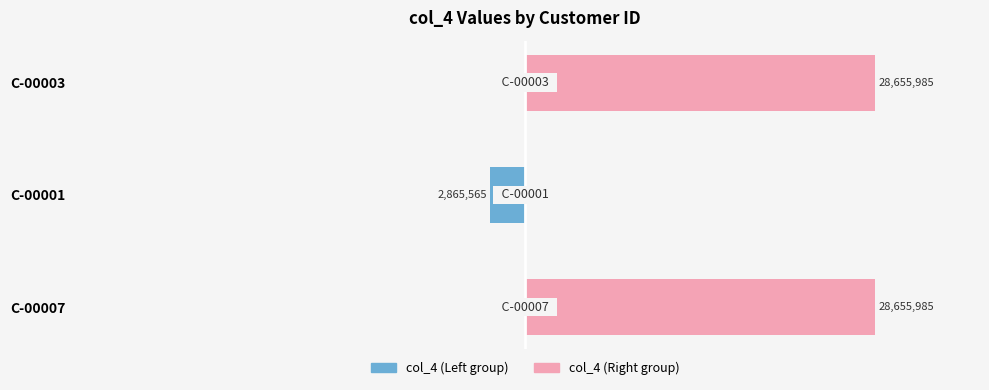

Reading right to left, extract all data points from this chart.

col_4 (Left): 0	-2865565	0
col_4 (Right): 28655985	0	28655985